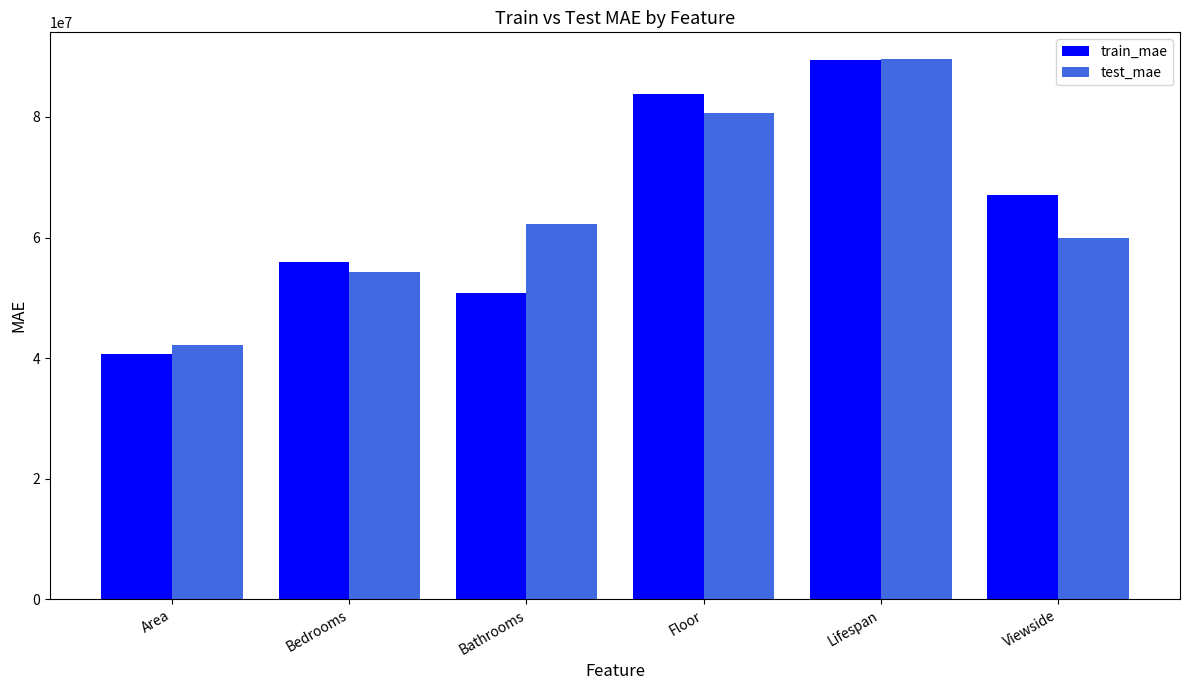

Which category has the highest value in the test_mae series?

Lifespan